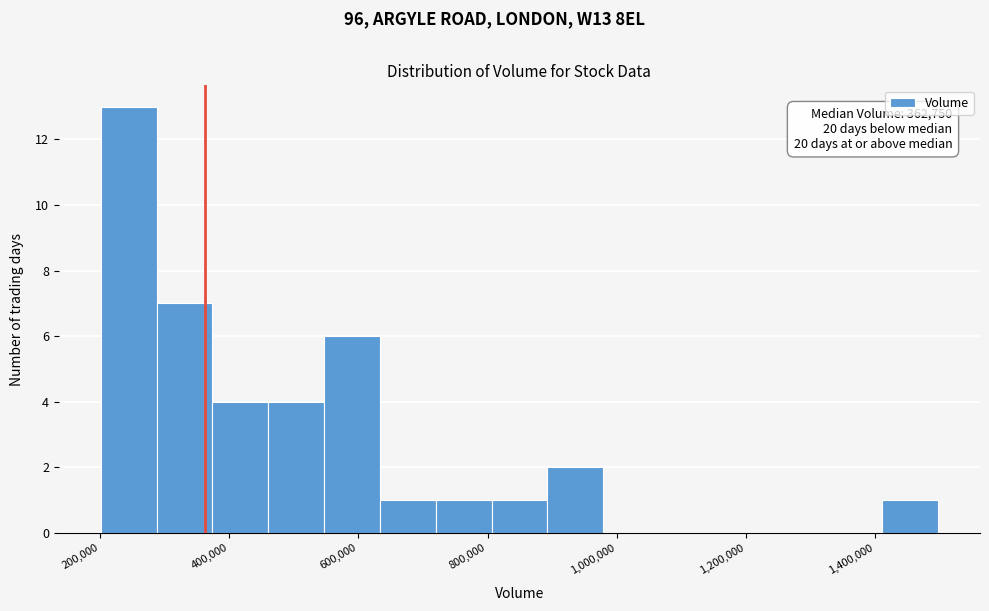

Over which range of the x-axis is the bar tallest?

200000 to 280000